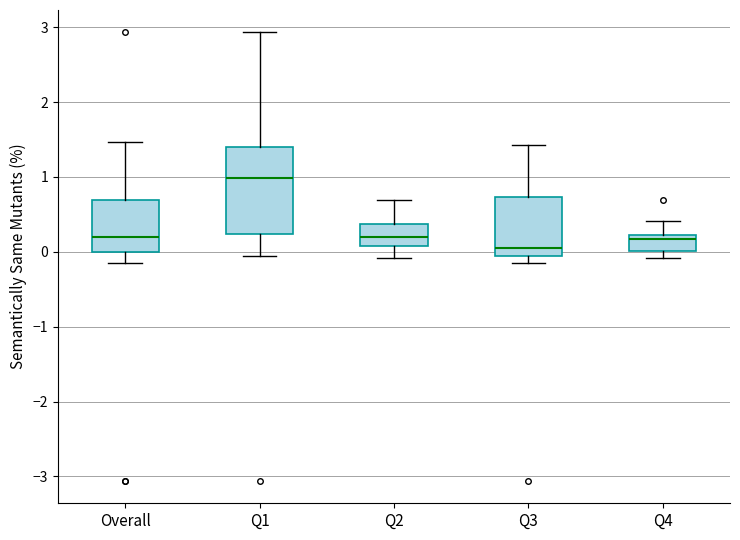

Comparing the boxes themselves (not the whiskers), which one is the tallest?

Q1